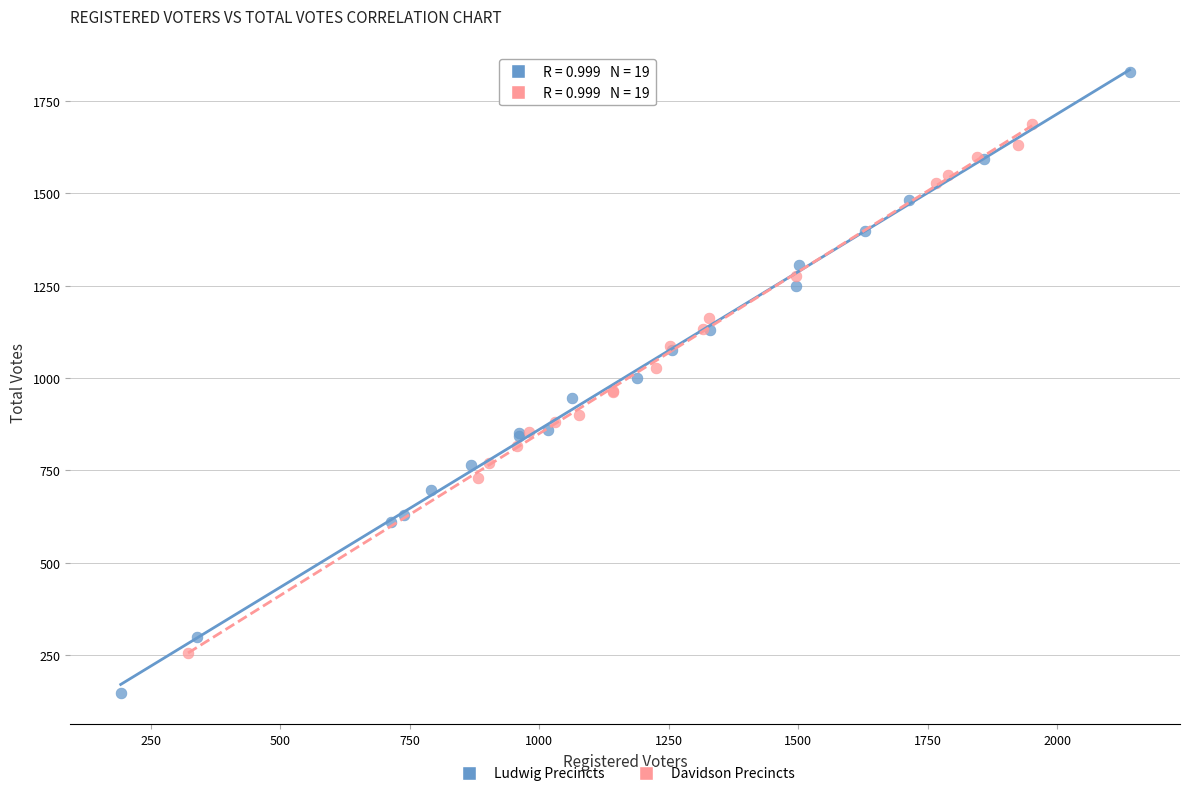

Which series contains the highest Y value?

Ludwig Precincts